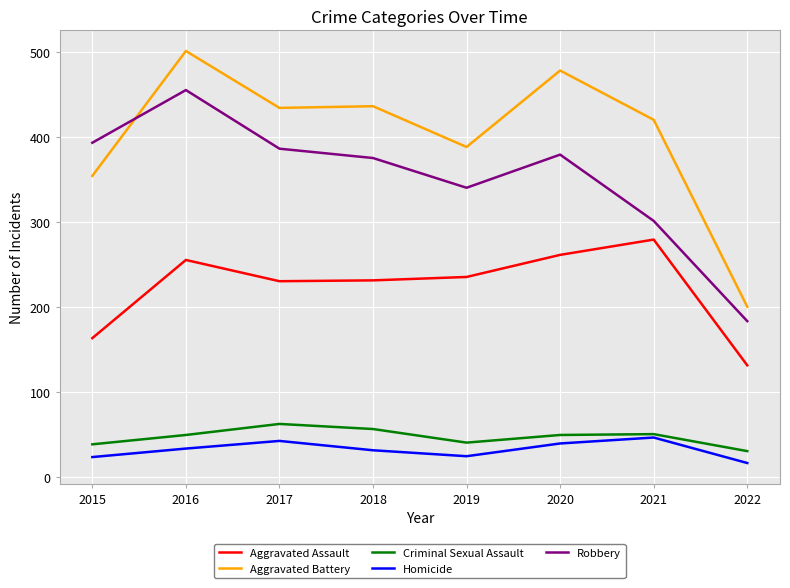

How many values in the Robbery series are below 379?

4